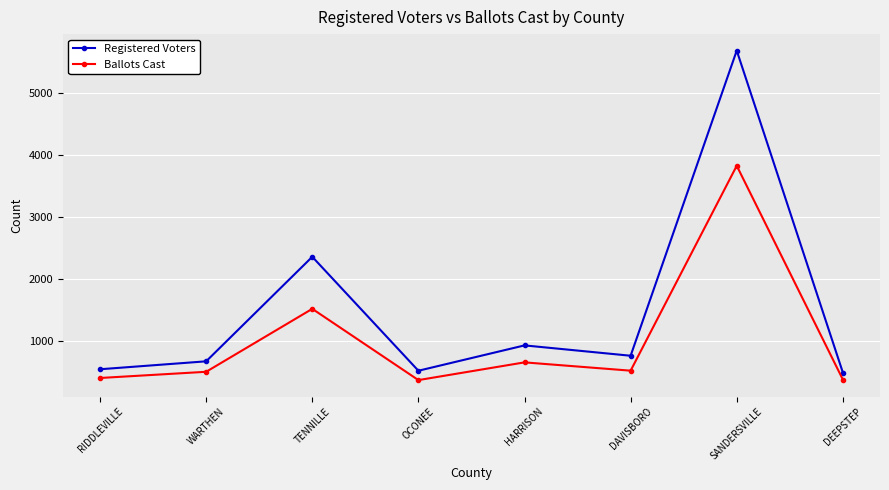

True or false: Ballots Cast has a value of 658 at HARRISON.

True